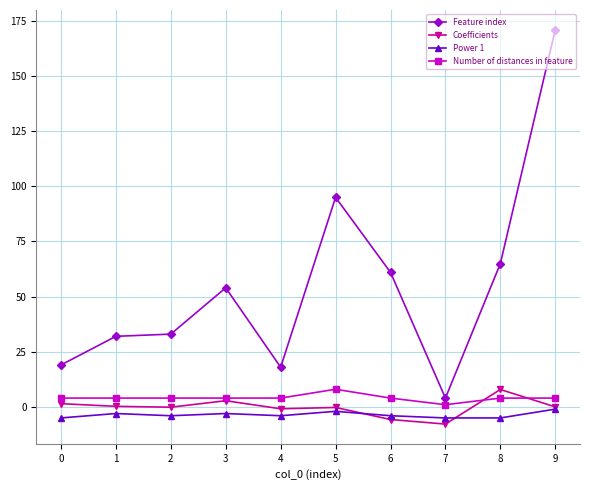

True or false: Number of distances in feature has a value of 4.0 at 4.

True